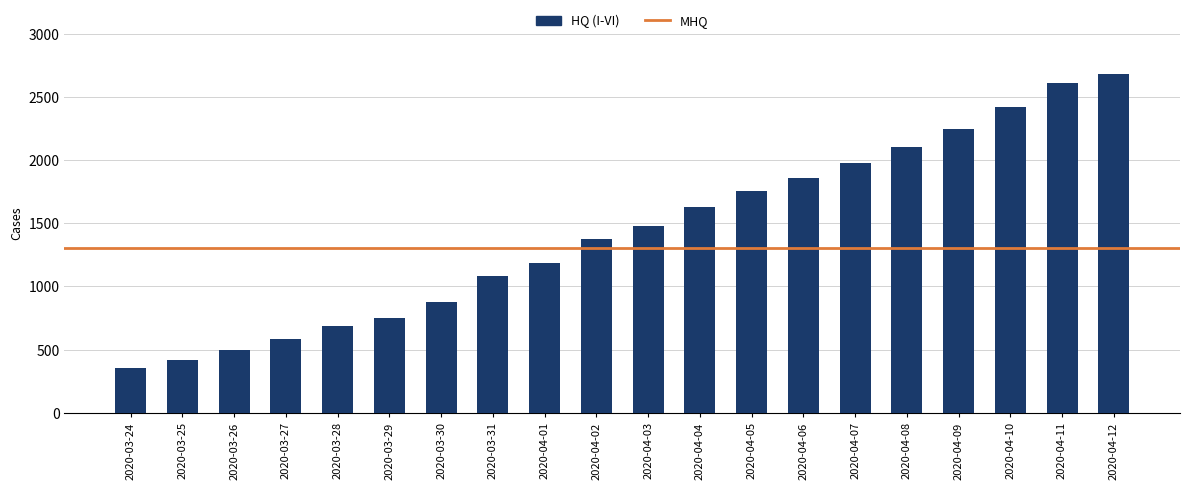

Count the number of categories in the chart.

20